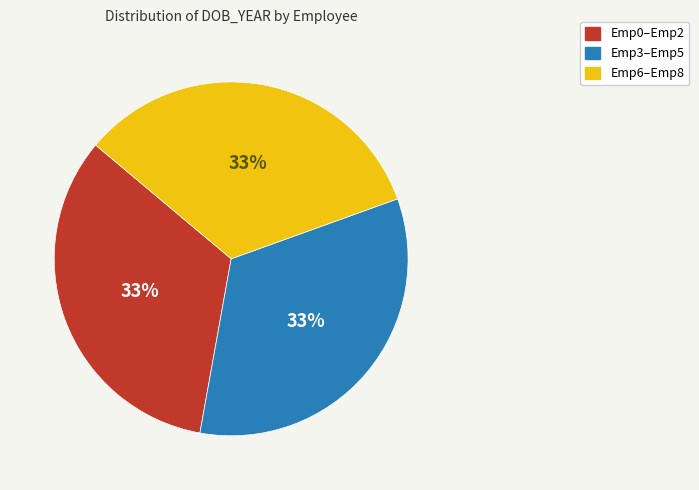

To the nearest percent, what is the combined percentage of Emp0–Emp2 and Emp3–Emp5?

67%